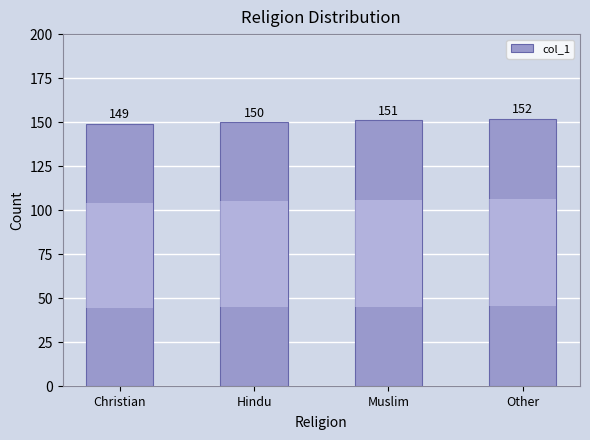

What is the change in value from Hindu to Other?

+2